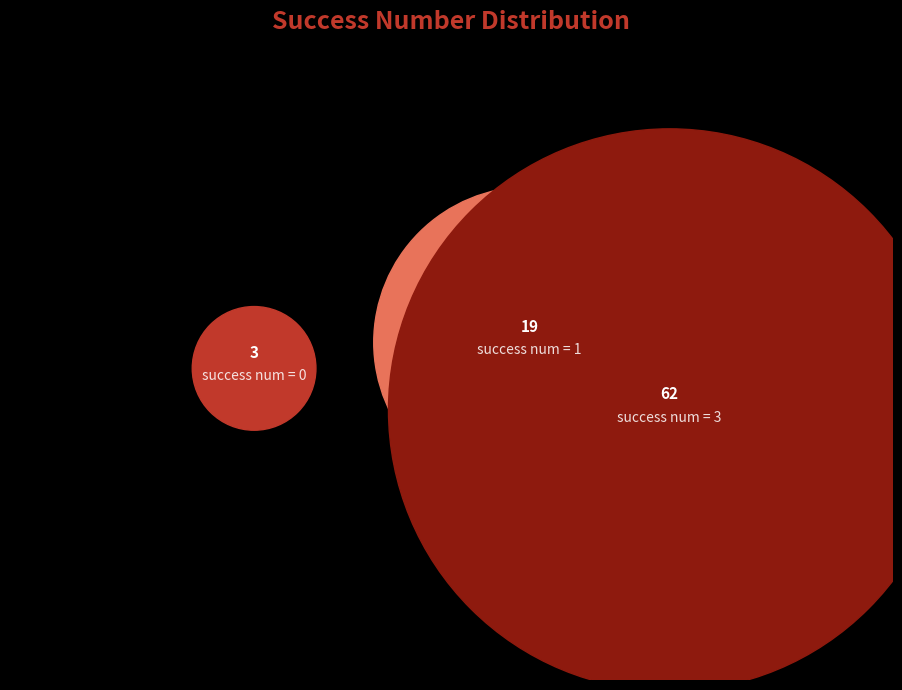

What percentage is the 3 slice, to the nearest percent?

21%